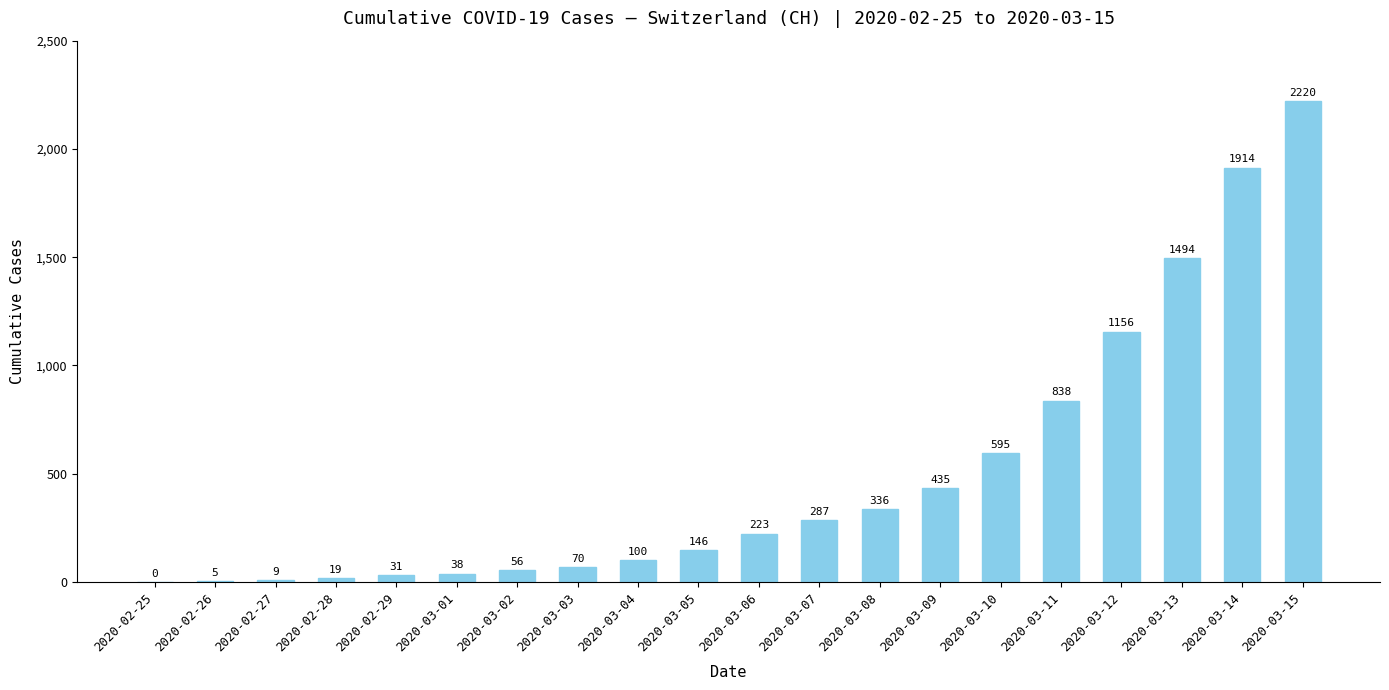

What is the sum of the values at 2020-02-25 and 2020-02-28?

19